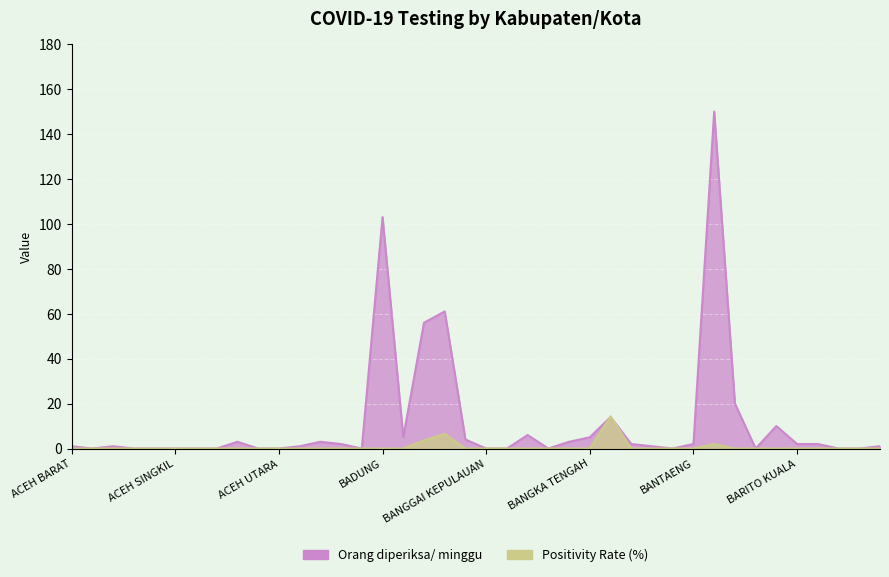

Count the number of categories in the chart.

40